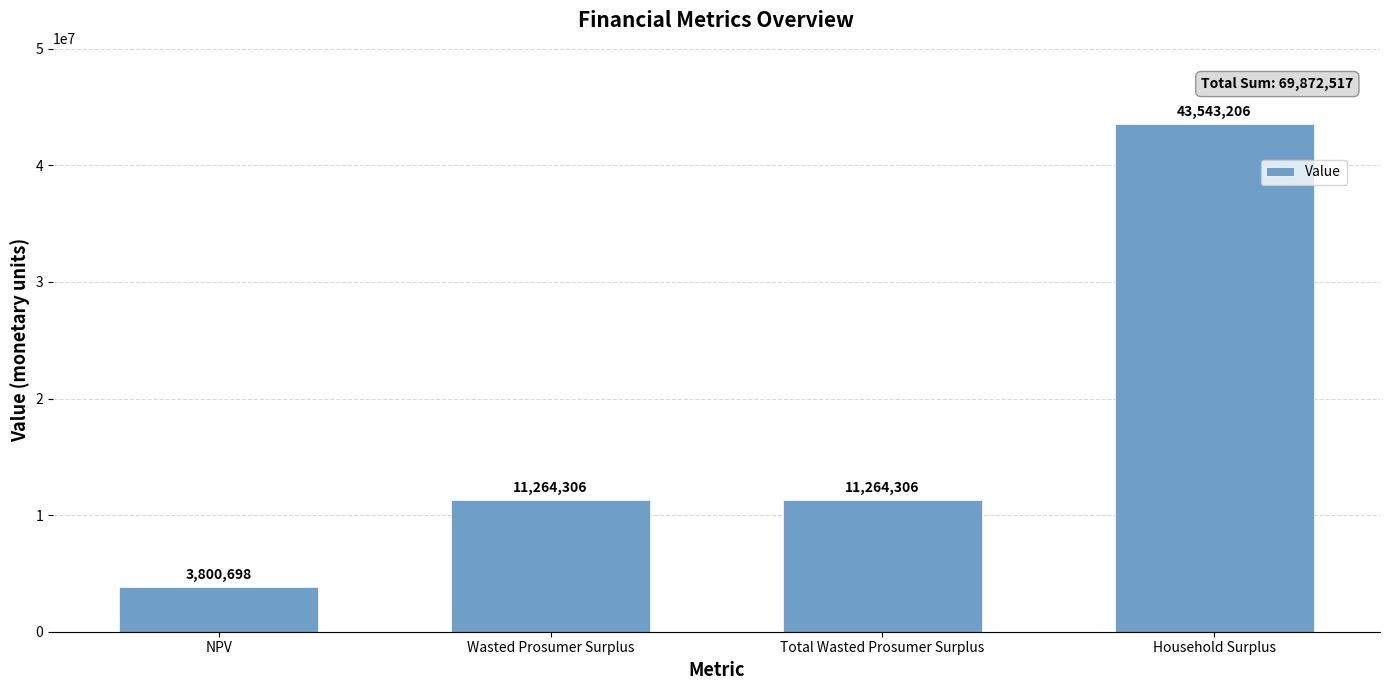

Which label corresponds to the largest value in the chart?

Household Surplus